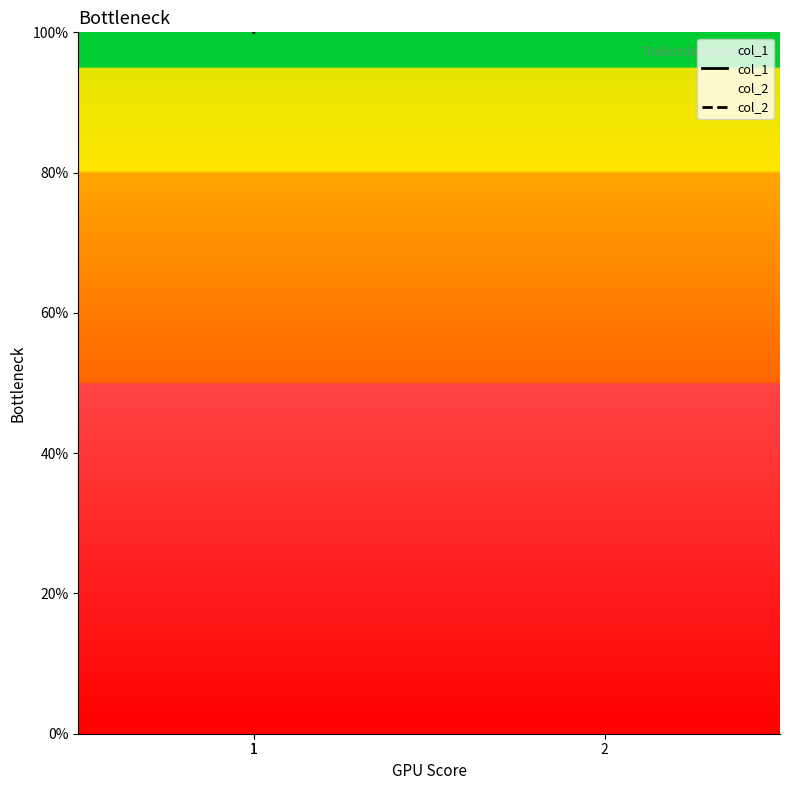

What are all the series names shown in the legend?

col_1, col_2